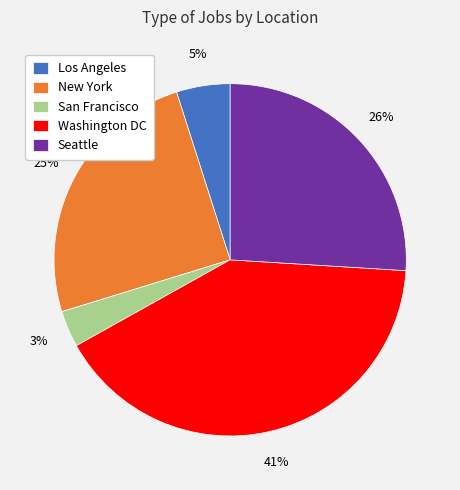

To the nearest percent, what is the combined percentage of San Francisco and New York?

28%